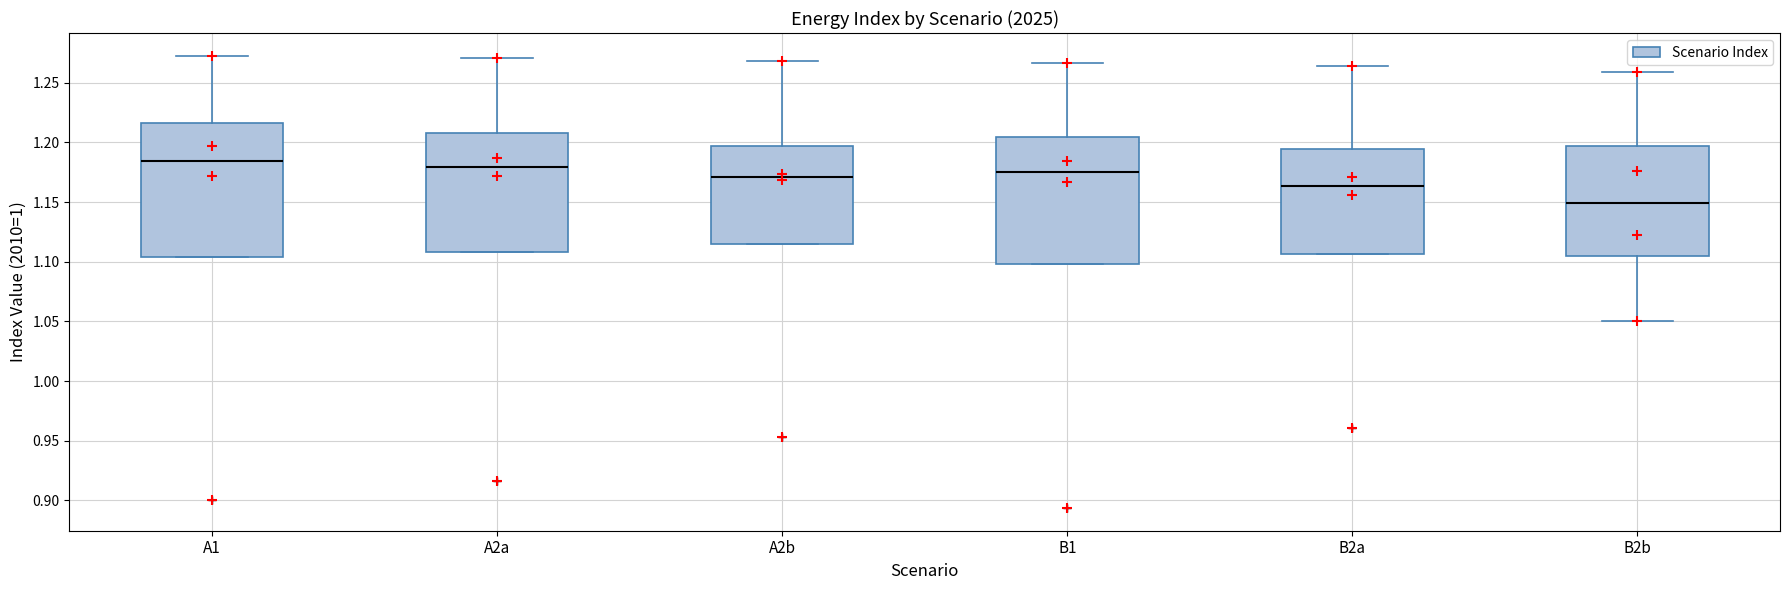

Where does the median line of the box for B1 sit on the y-axis? The values are not printed on the chart, so give them approximately, as read against the axis.

1.175